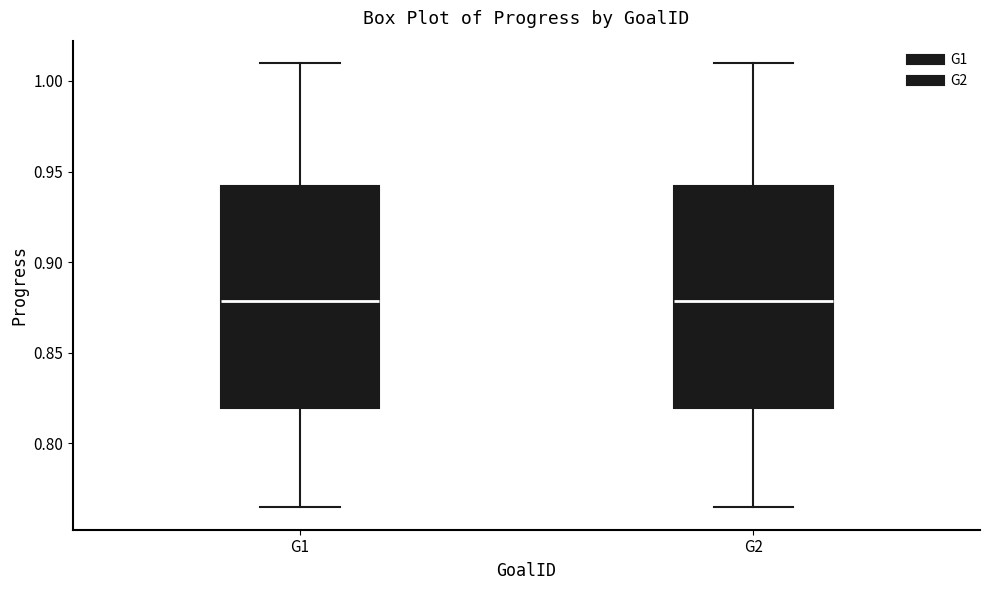

Where is the upper edge of the box for G2 on the y-axis? The values are not printed on the chart, so give them approximately, as read against the axis.

0.940